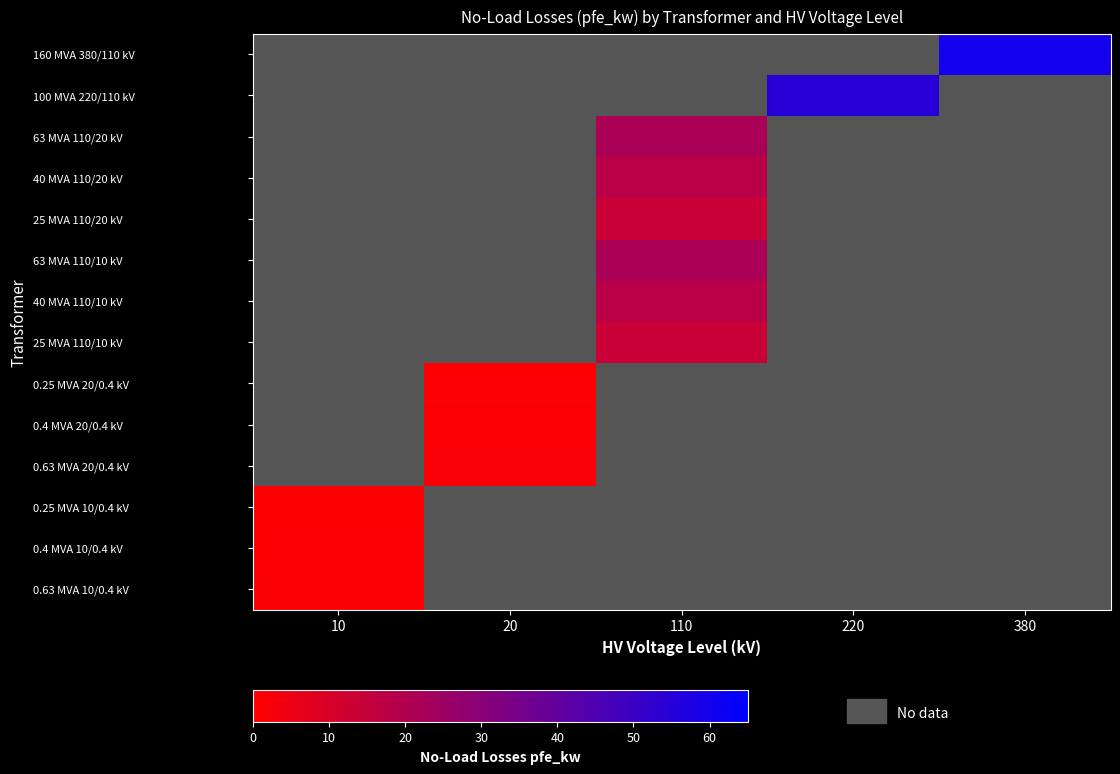

What is the smallest value displayed?

0.6